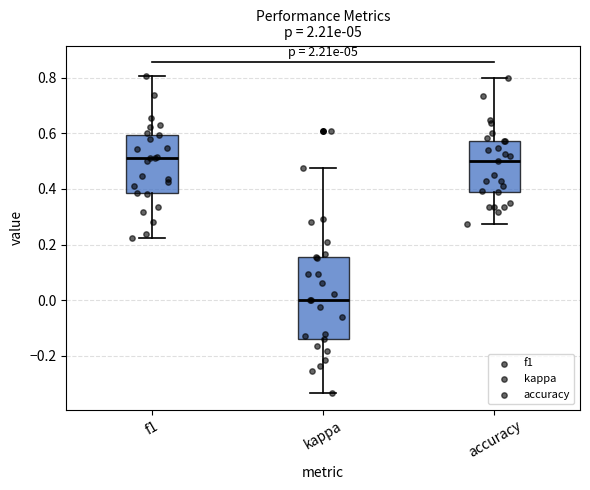

Which box's median line is the lowest?

kappa